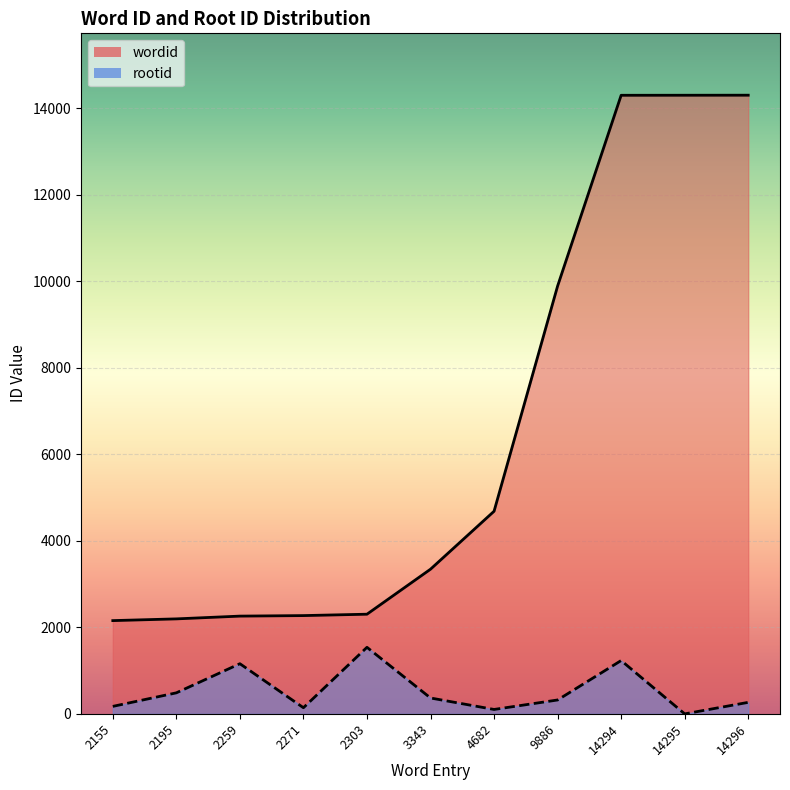

Between 2195 and 4682, which series saw the biggest shift?

wordid